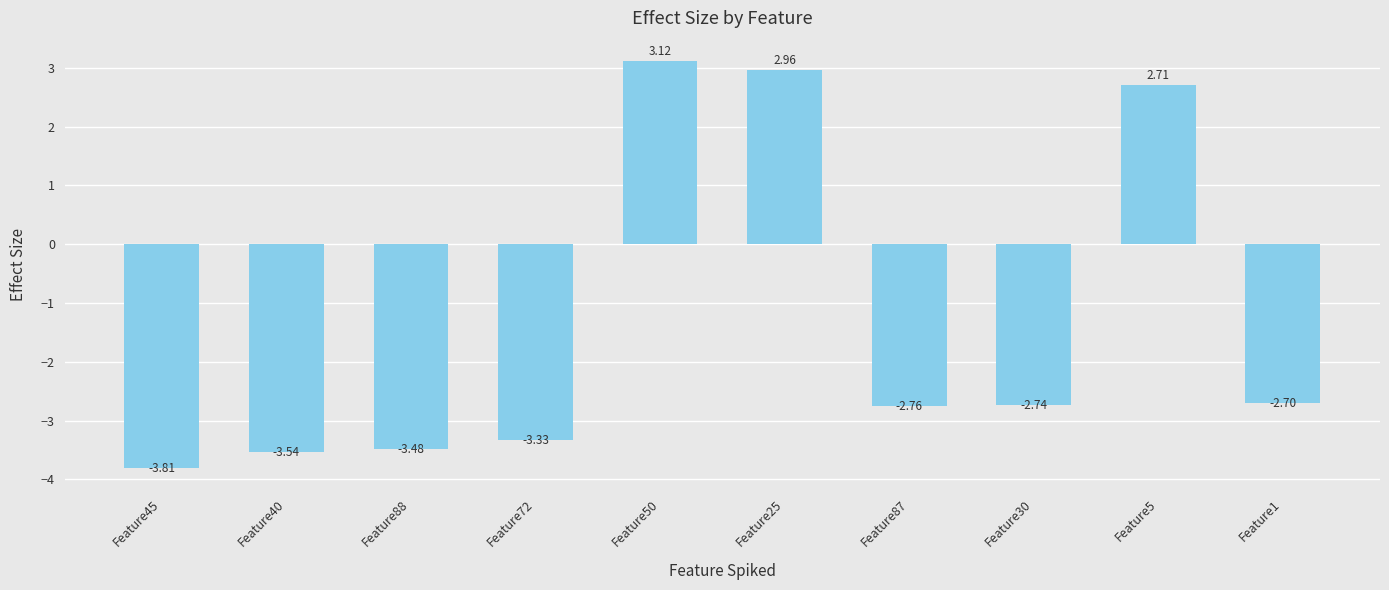

What is the sum of all values?

-13.6